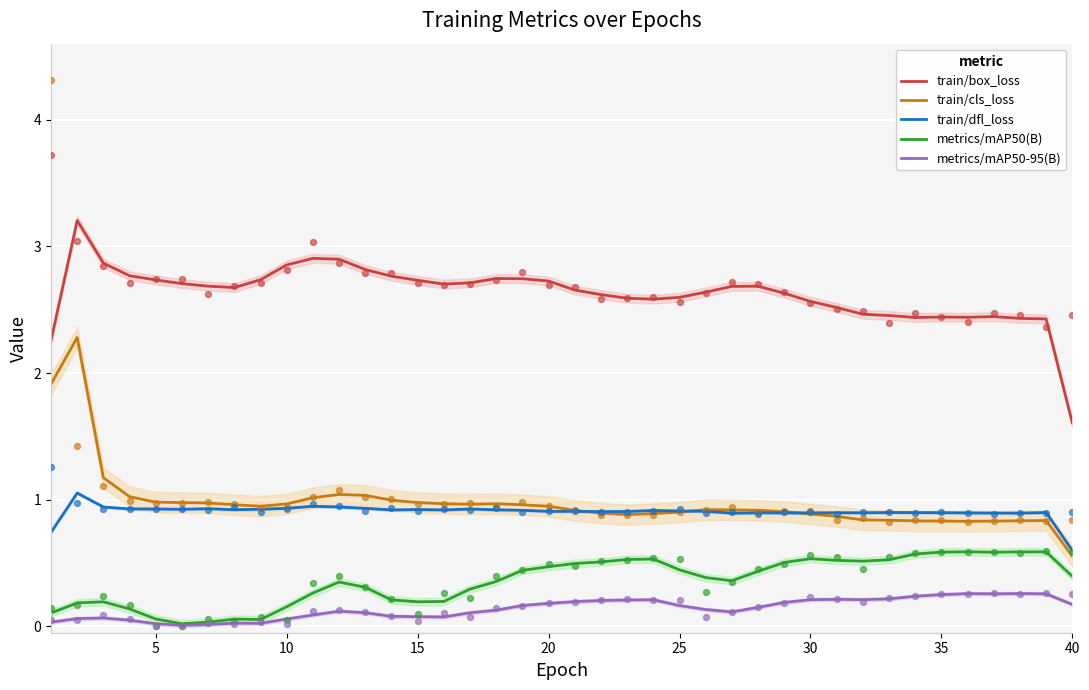

Which series contains the lowest Y value?

metrics/mAP50-95(B)